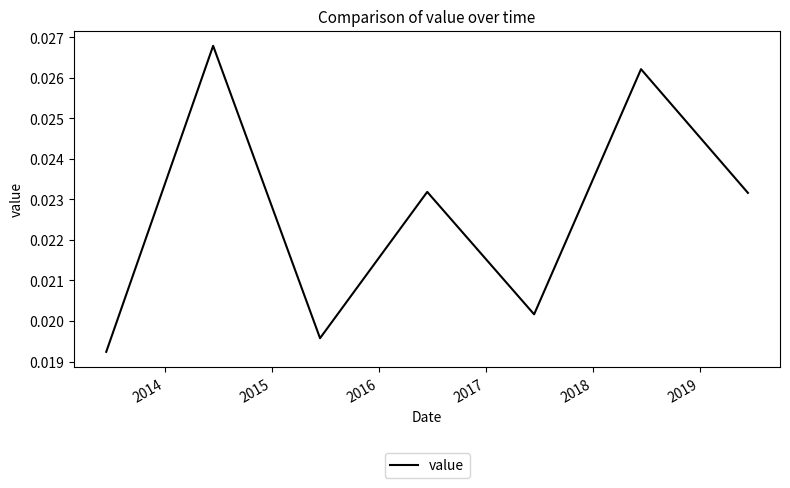

Count the values in the range 0 to 1.

7